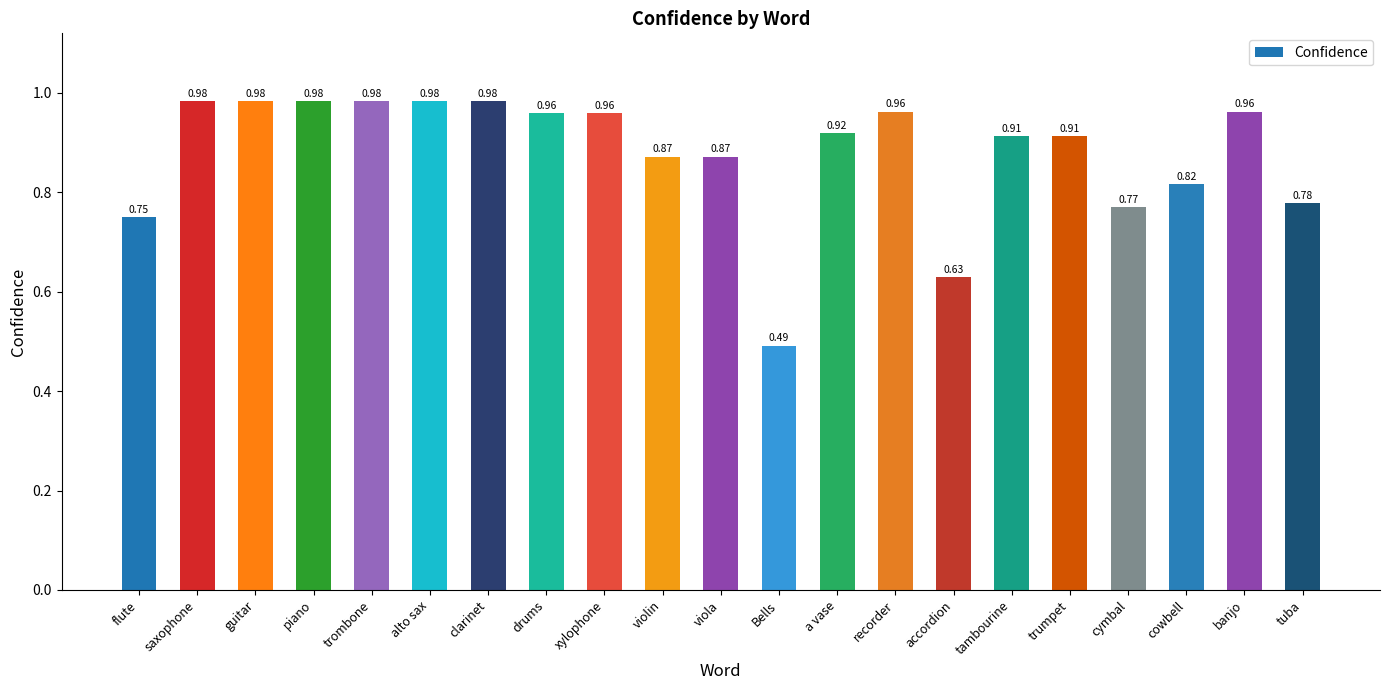

What is the change in value from accordion to cowbell?

+0.2